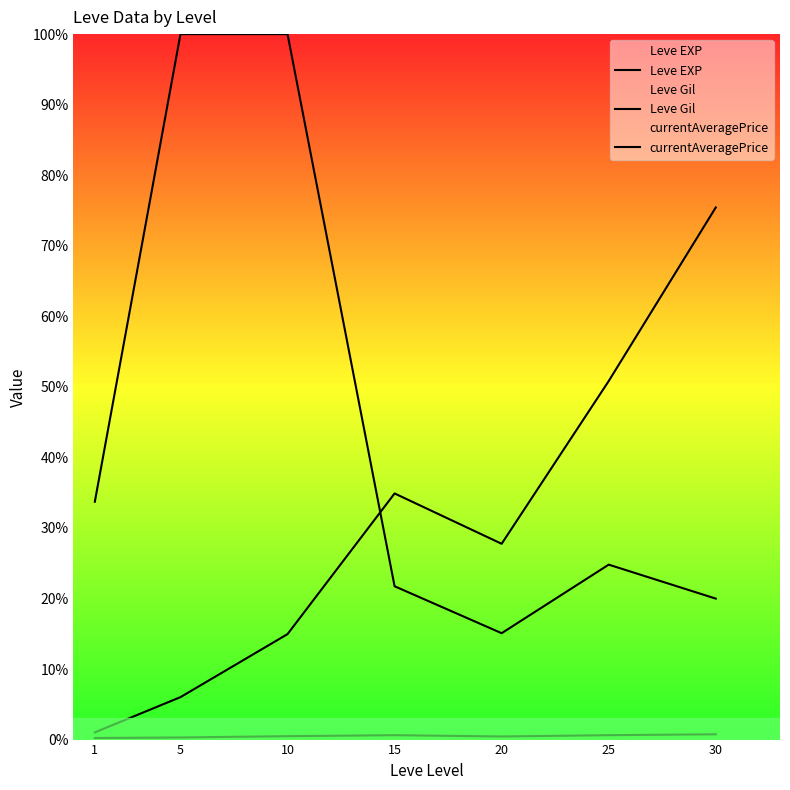

What is the value of the Leve EXP point at the 3rd from the left?

7475.0